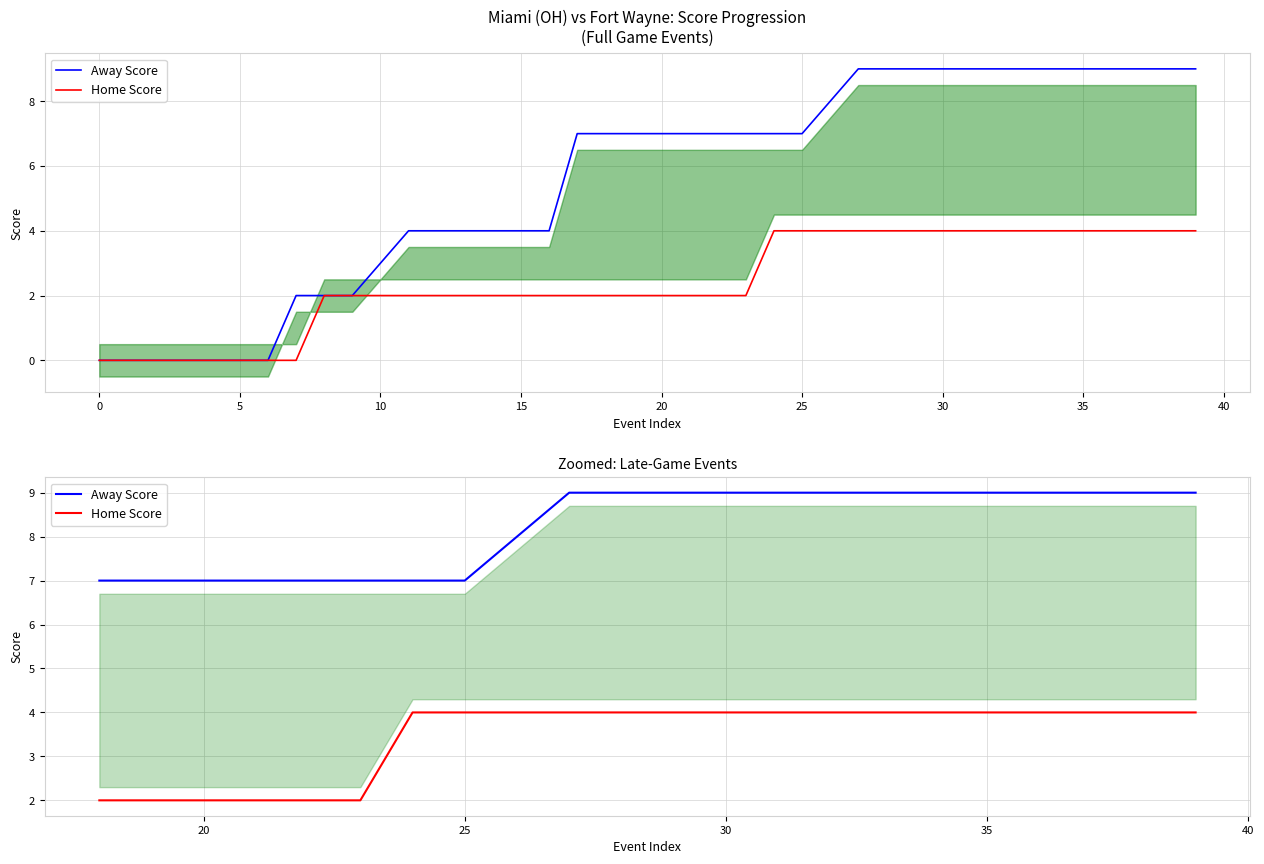

Which series has the largest range (max minus min)?

Away Score